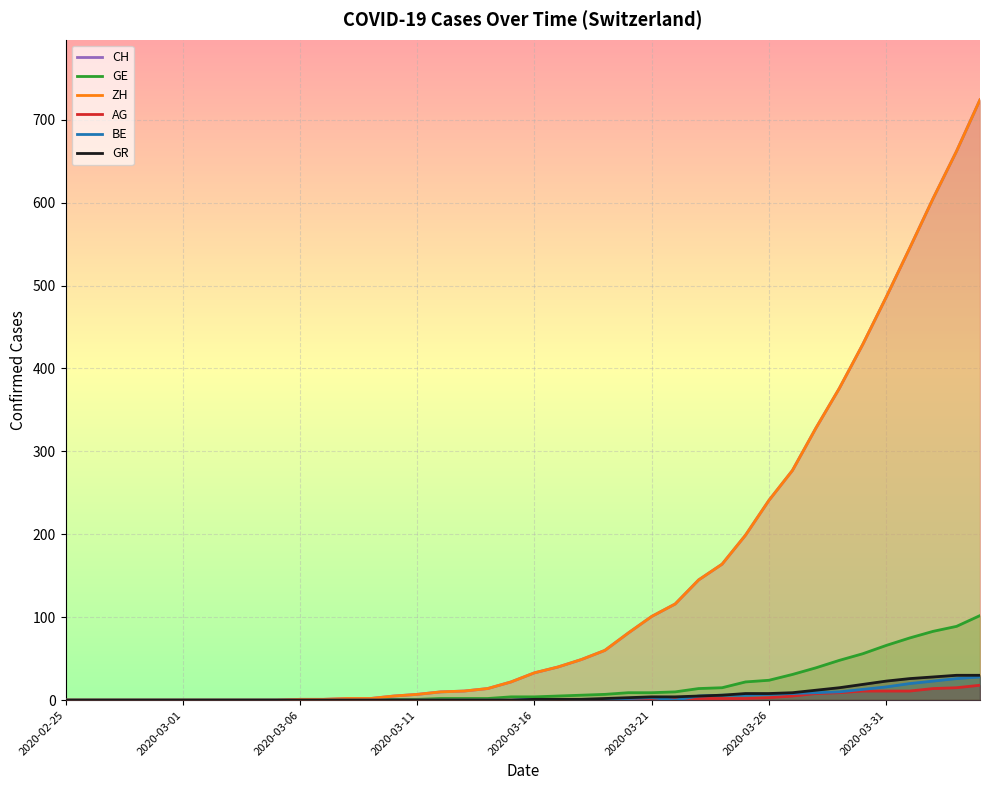

True or false: GR and CH intersect in this chart.

False